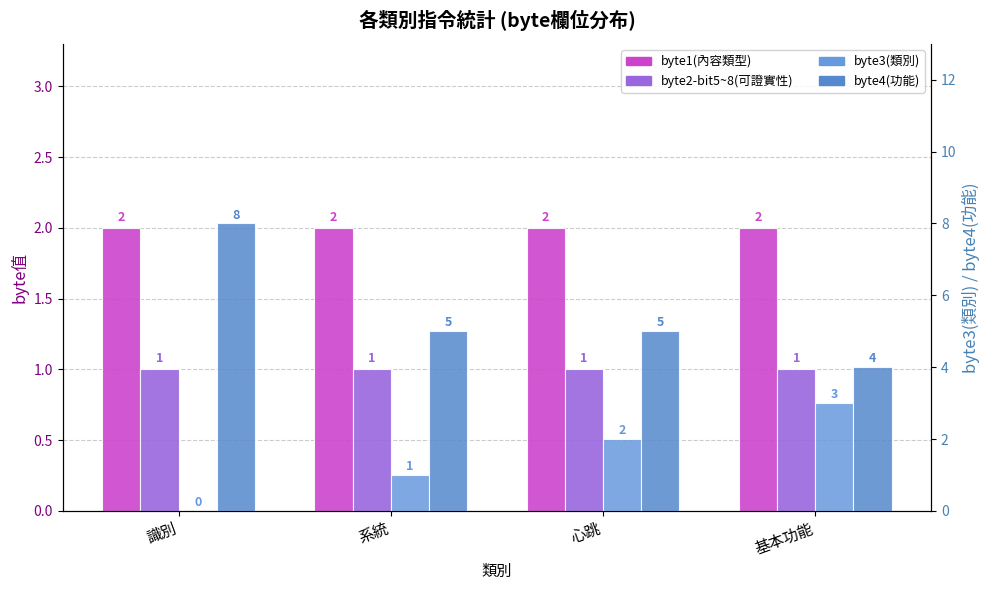

Which has a higher value, 識別 or 心跳?

識別